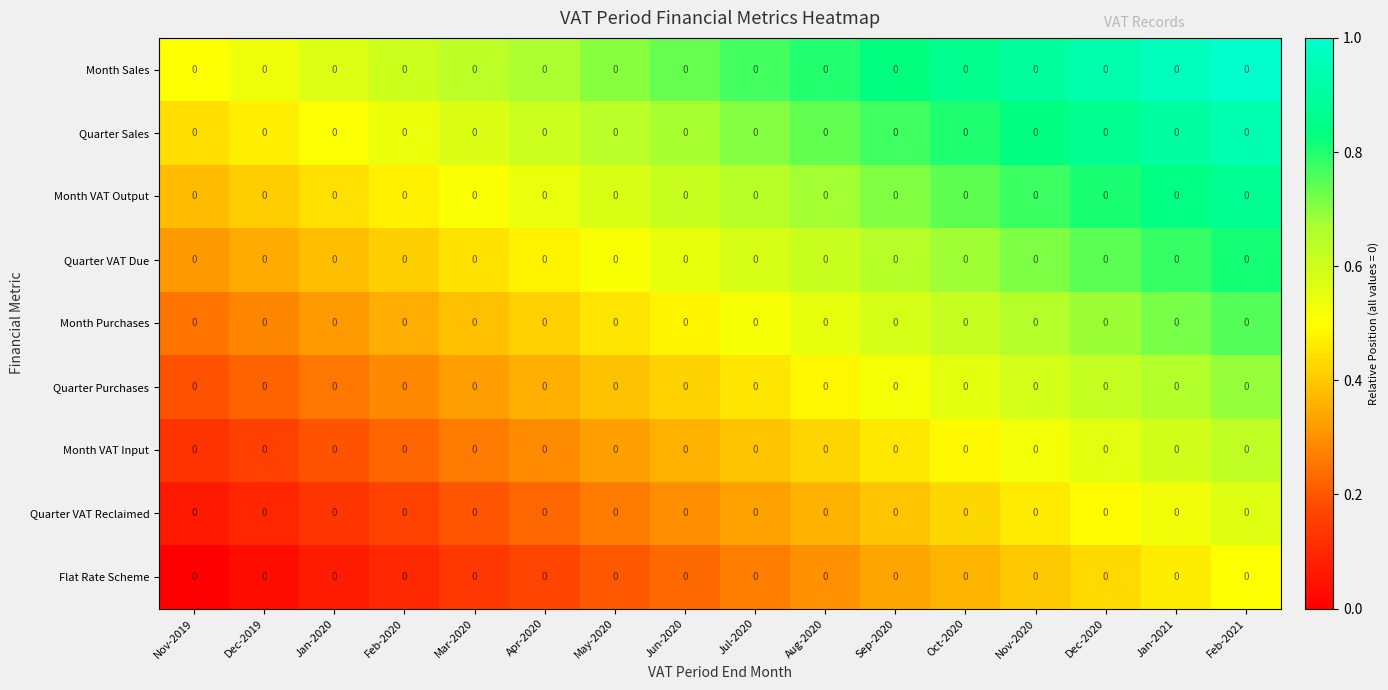

What is the maximum value shown in the chart?

1.0